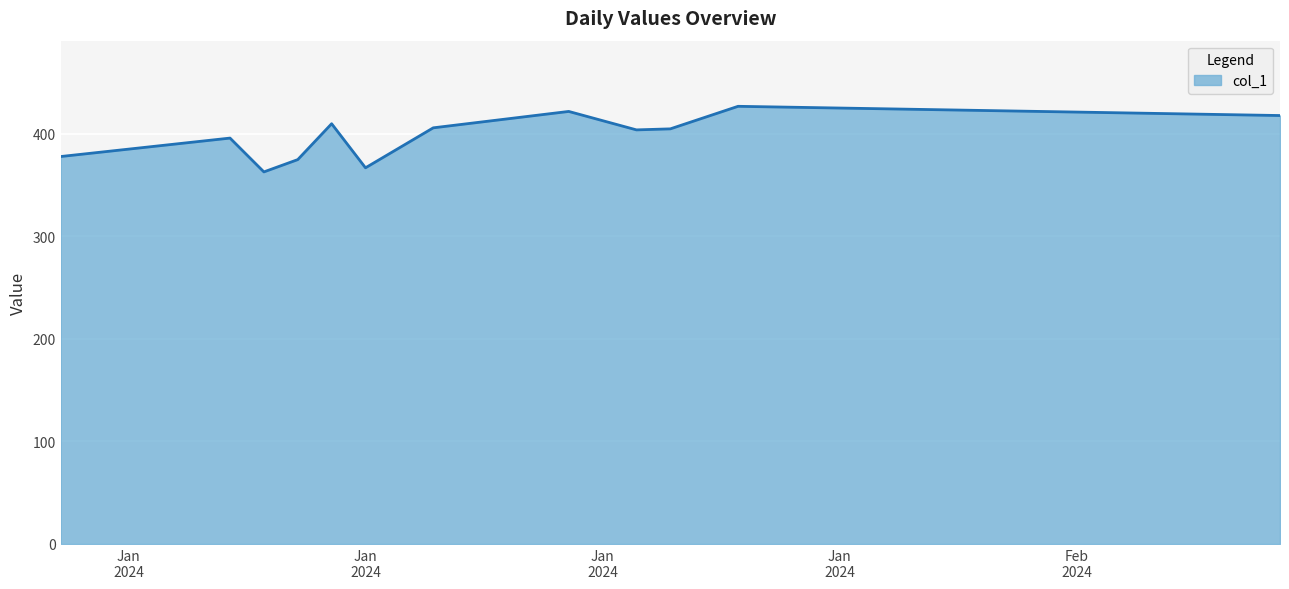

What is the minimum value shown in the chart?

363